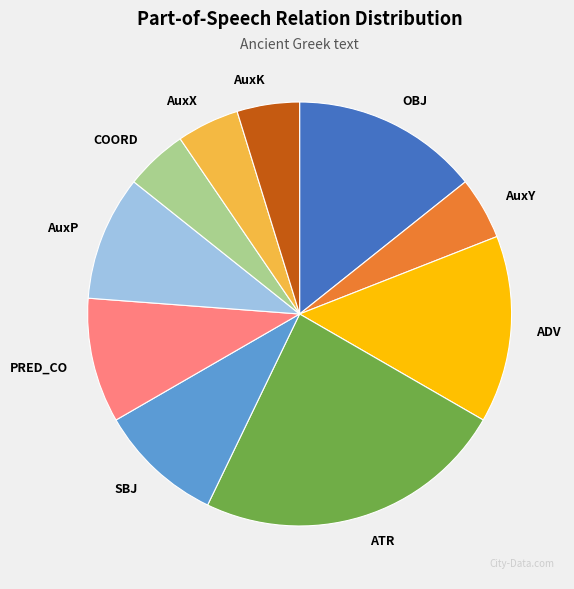

True or false: AuxP accounts for 24% of the total.

False